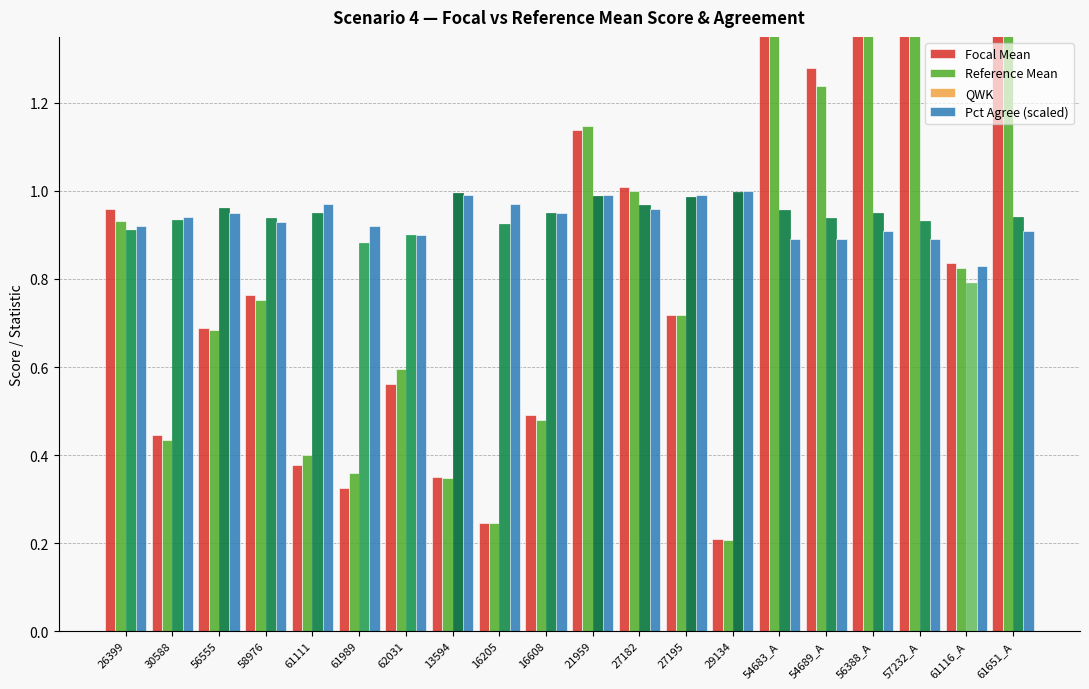

What is the difference between the highest and lowest values at 58976?

0.2